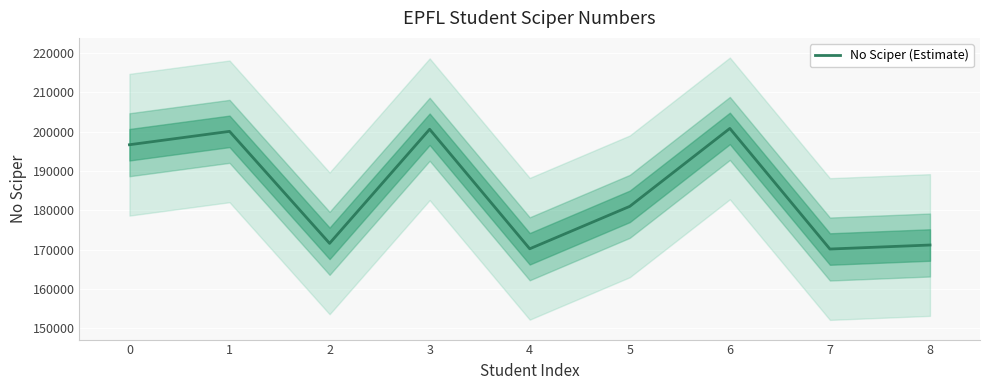

What is the value of the 2nd point from the left?

200065